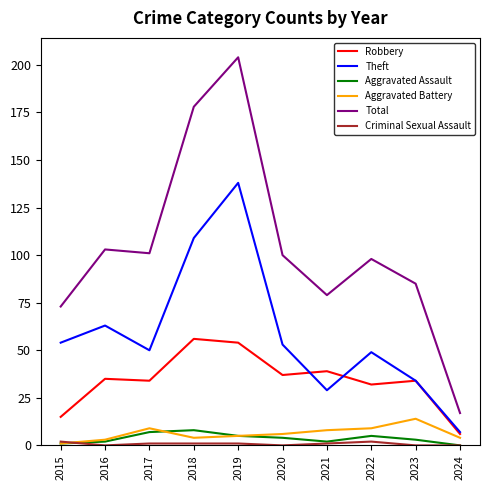

What is the difference between the maximum and second lowest values in the Total series?

131